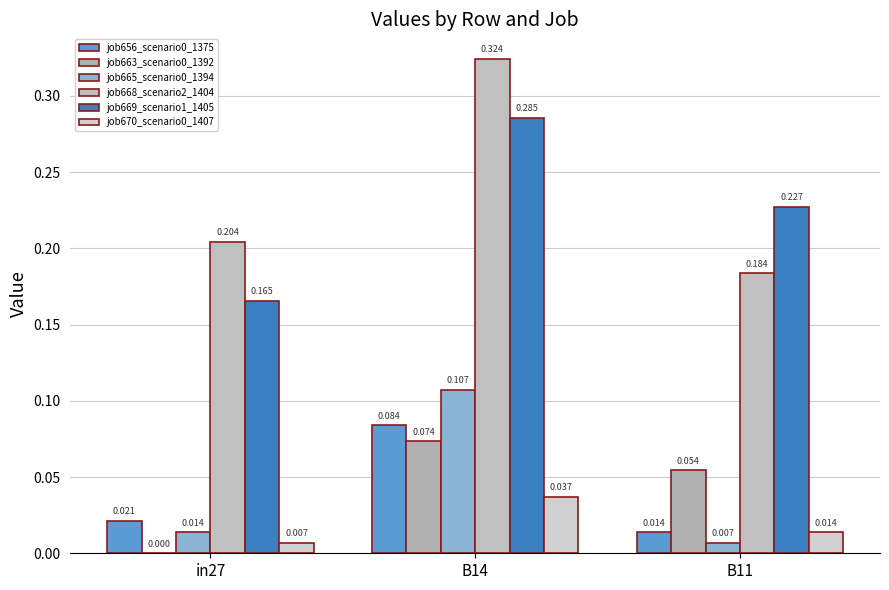

What position from the right is in27?

3